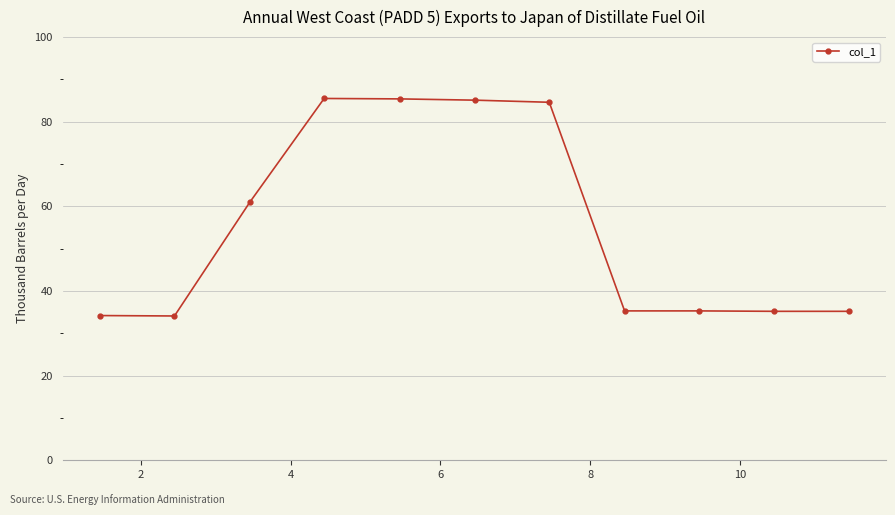

What is the value of the 11th point from the left?

35.2